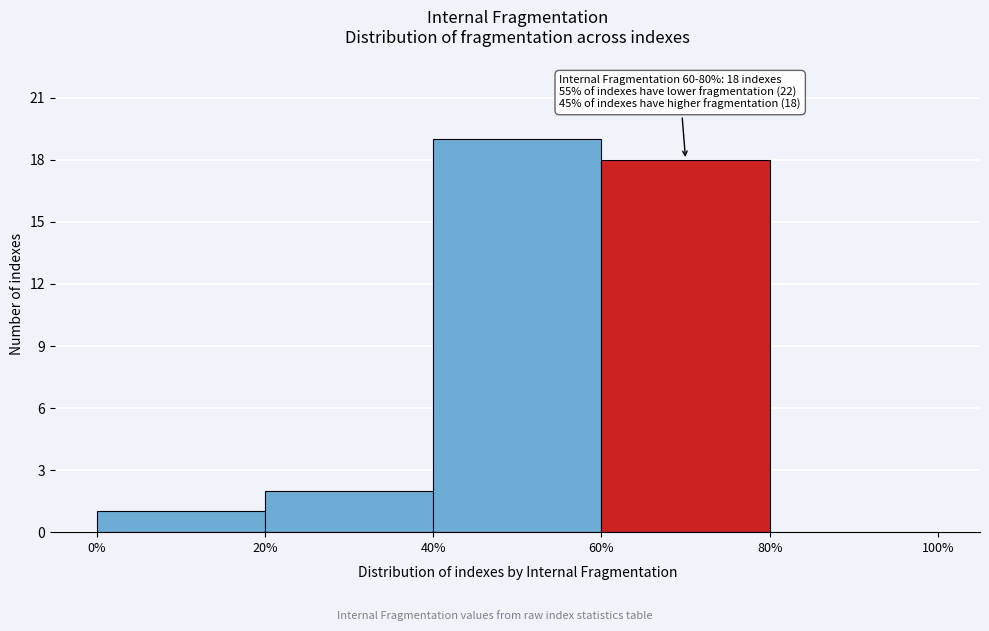

Over which range of the x-axis is the bar tallest?

40% to 60%